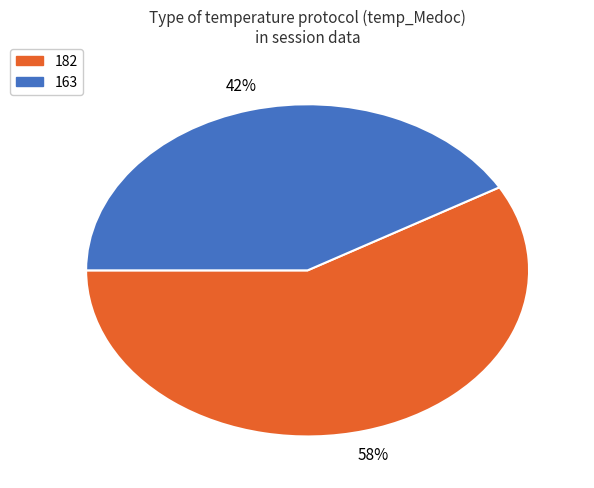

To the nearest percent, what is the combined percentage of 163 and 182?

100%